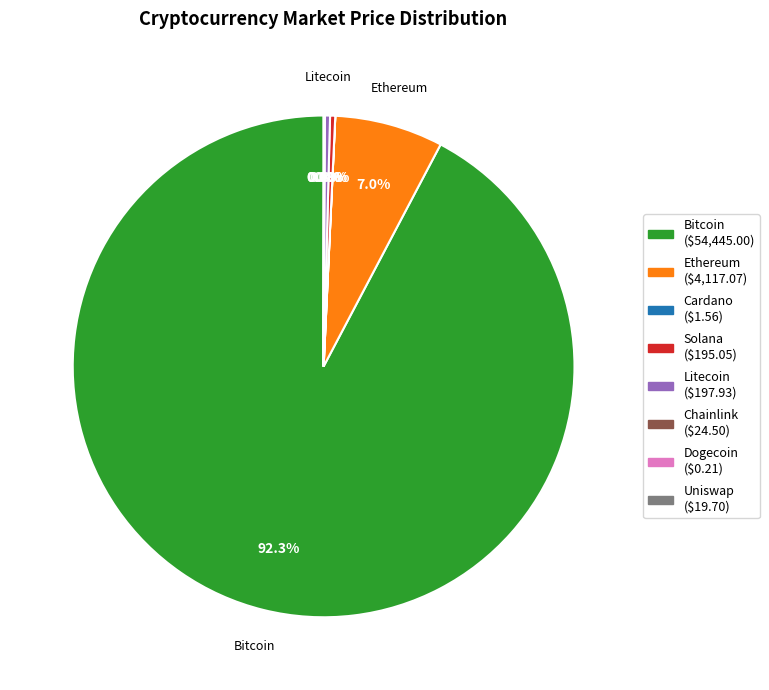

Which category has the biggest portion of the pie?

Bitcoin